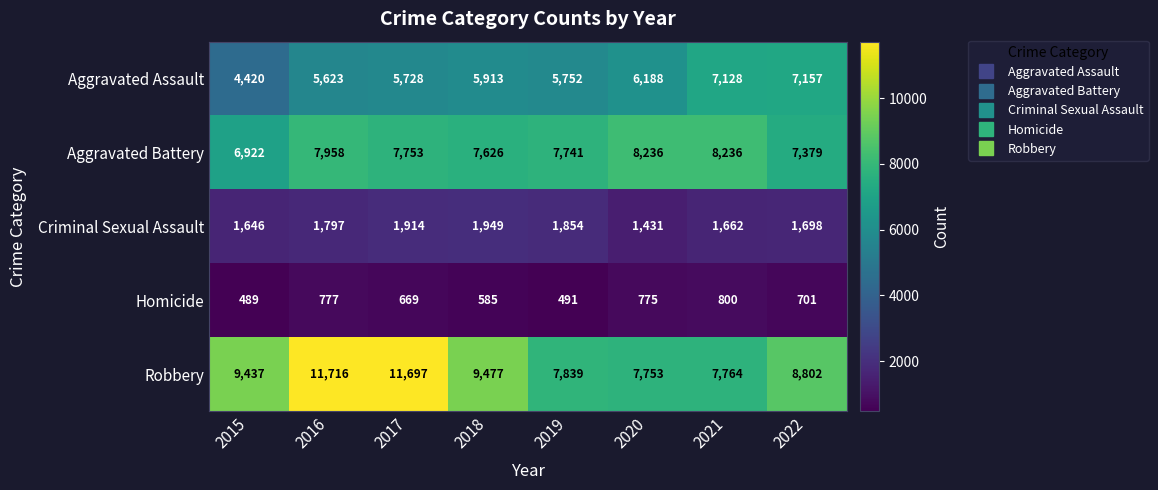

The Aggravated Assault series shows 1751 at 2016. True or false?

False